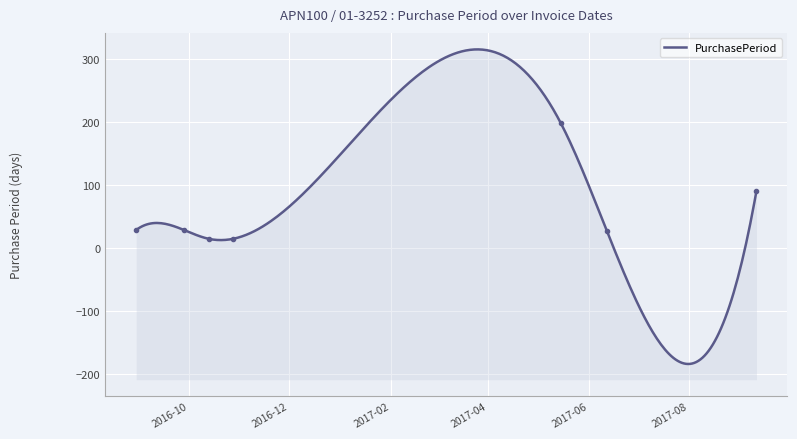

Which has a higher value, 2017-06-12 or 2016-09-28?

2016-09-28